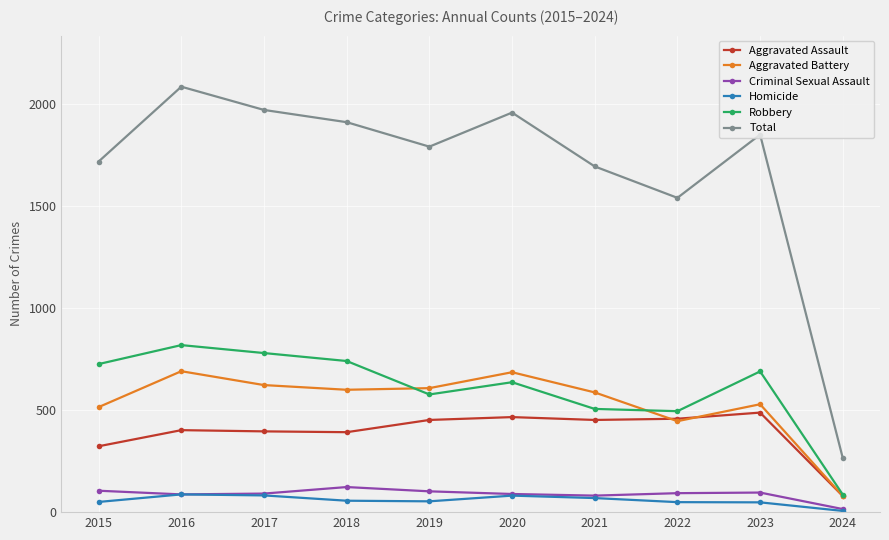

What is the minimum value for Criminal Sexual Assault?

15